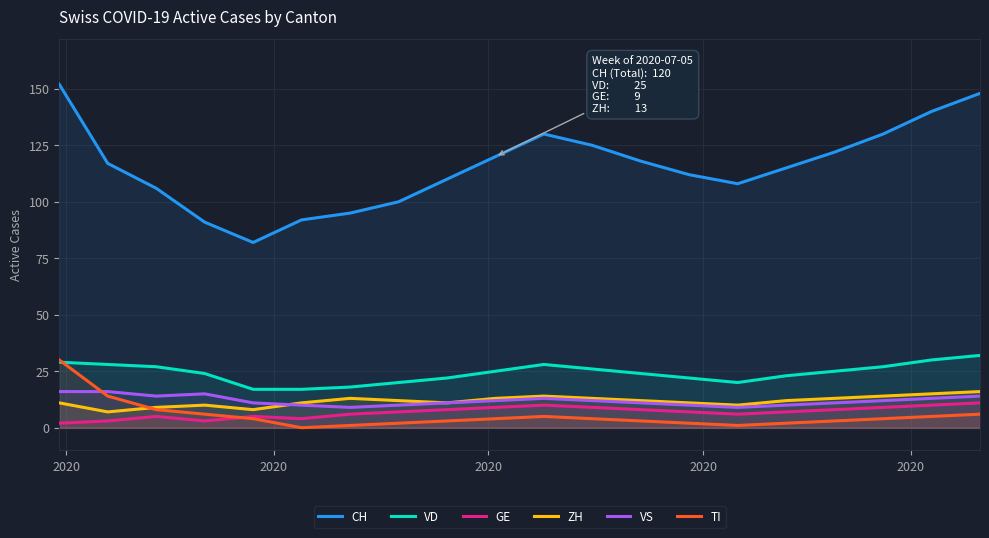

How many lines are shown in the chart?

6